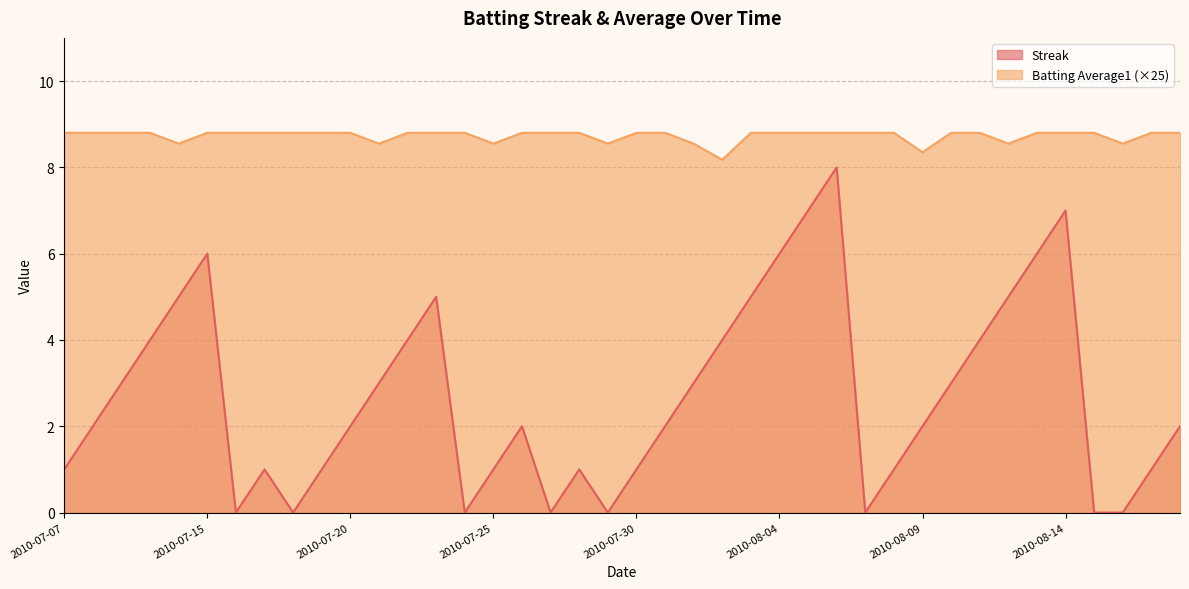

What is the label of the 26th point from the right?

2010-07-24